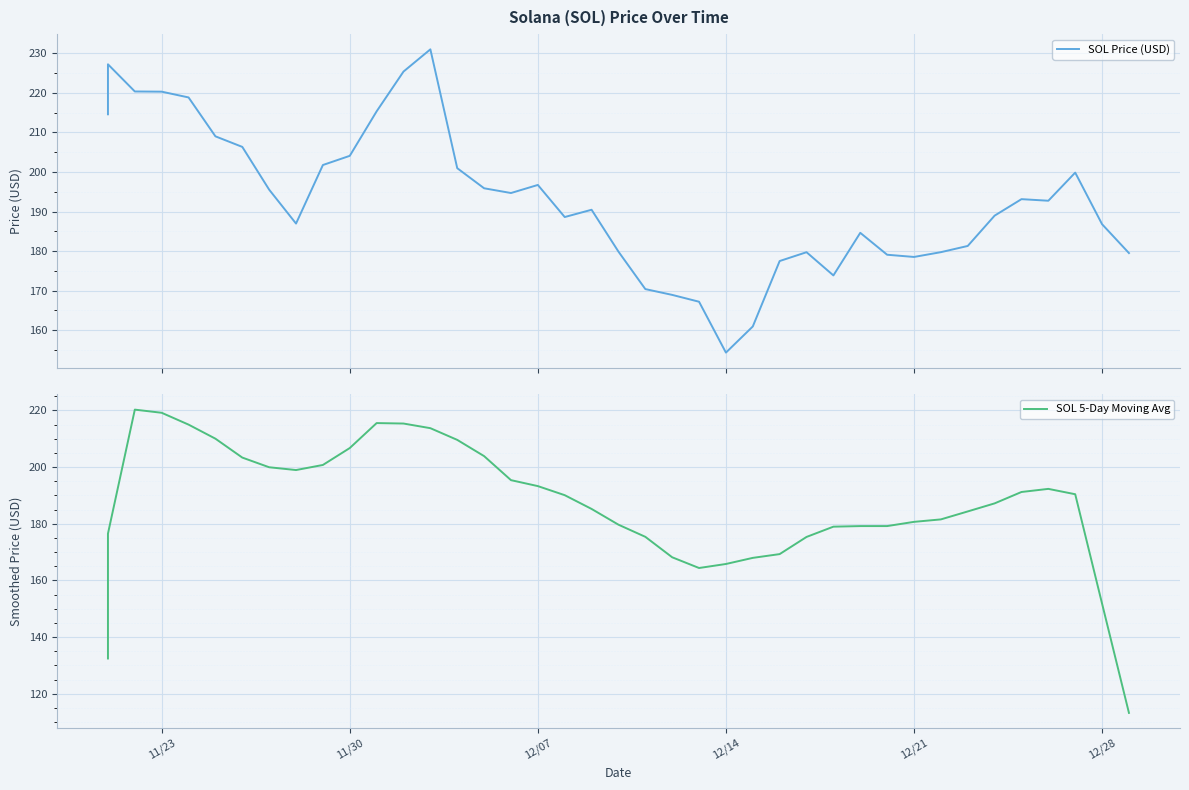

How many categories are shown in the chart?

40